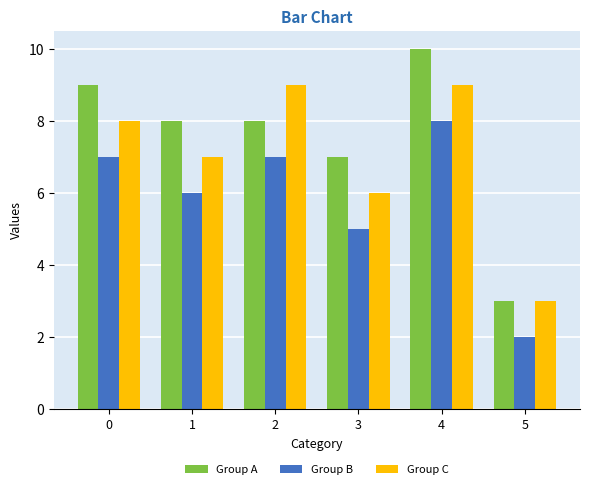

Reading left to right, extract all data points from this chart.

Group A: 0=9	1=8	2=8	3=7	4=10	5=3
Group B: 0=7	1=6	2=7	3=5	4=8	5=2
Group C: 0=8	1=7	2=9	3=6	4=9	5=3